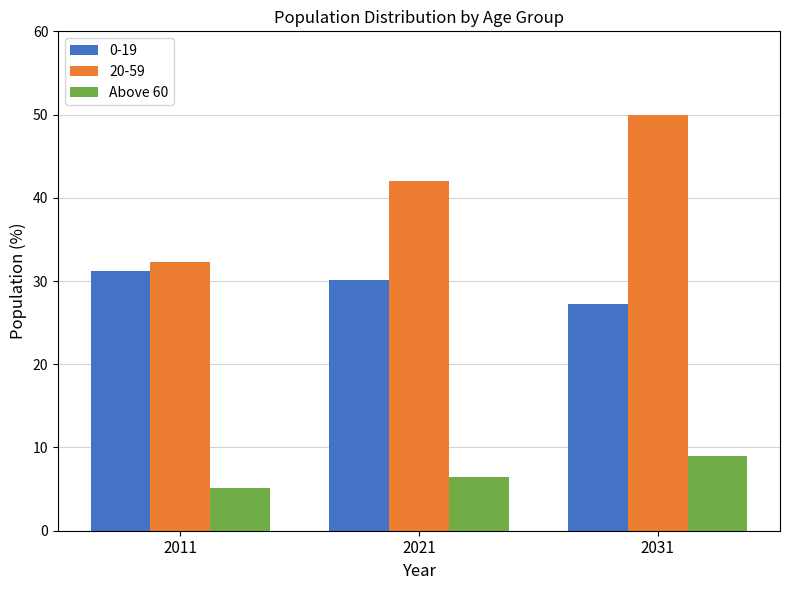

List the series in order of their overall mean, lowest first.

Above 60, 0-19, 20-59